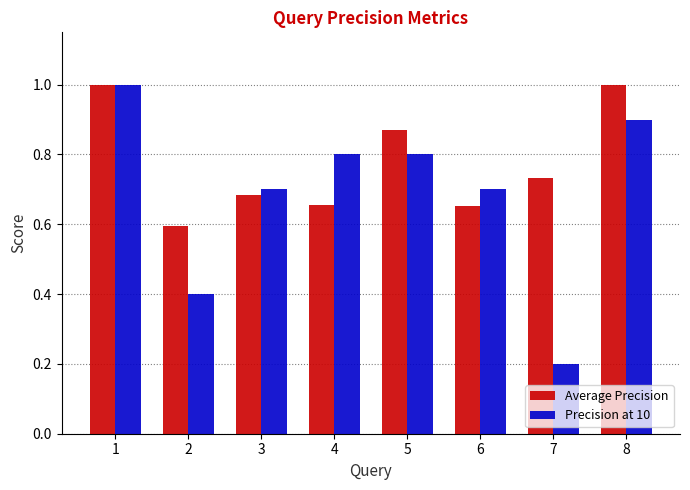

What is the difference between the Precision at 10 values at 6 and 1?

0.3